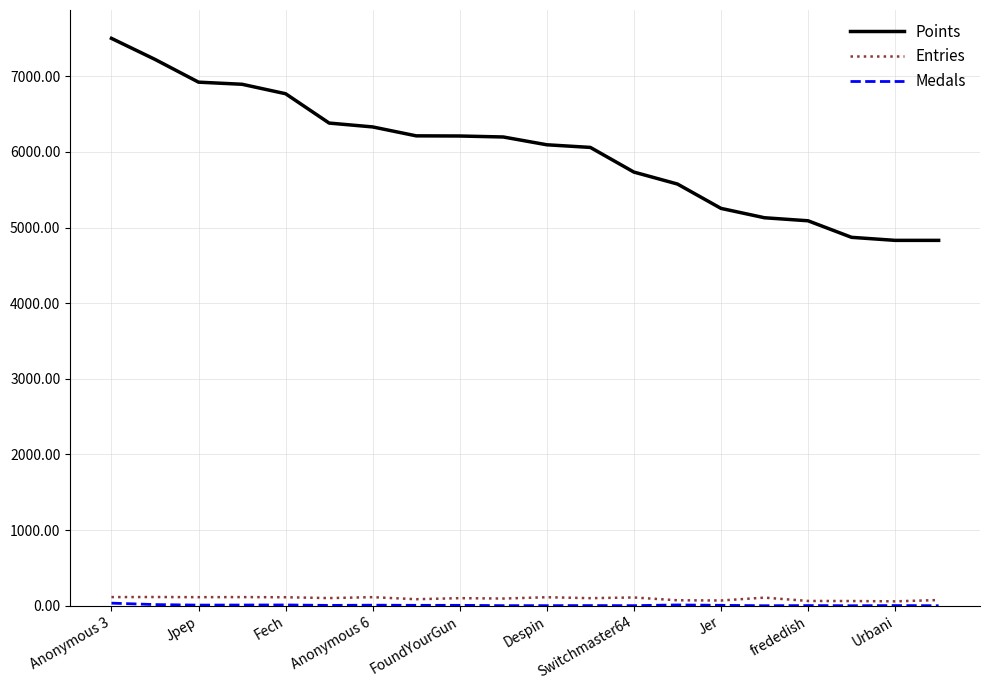

True or false: Entries and Points intersect in this chart.

False